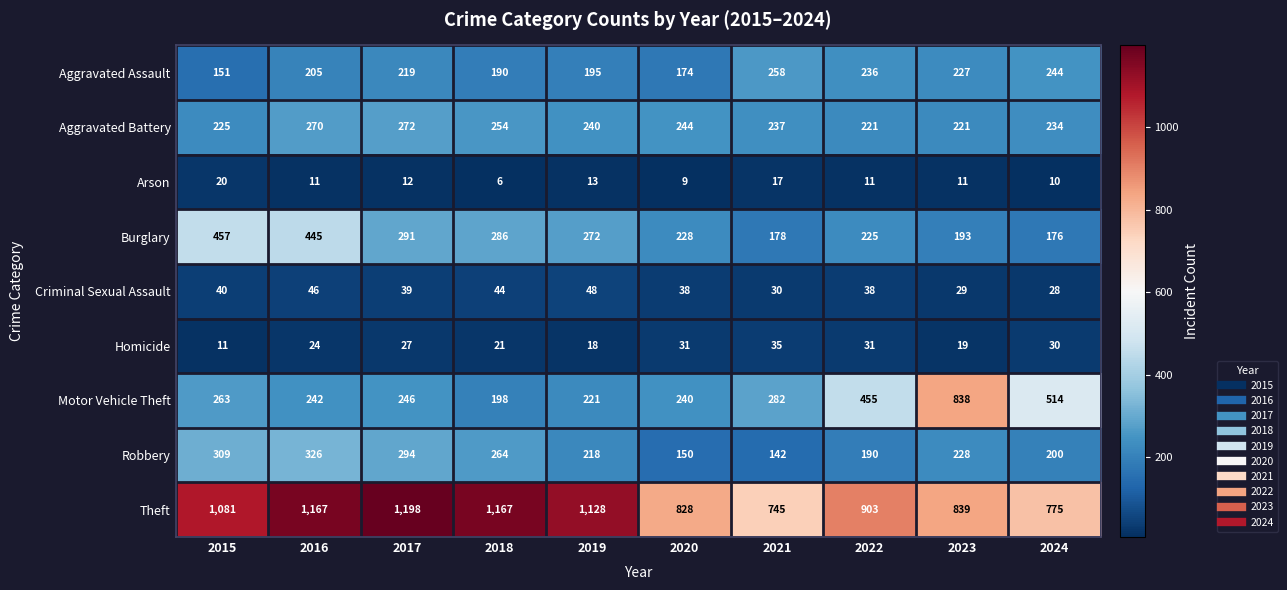

What is the total value across all series at 2016?

2736